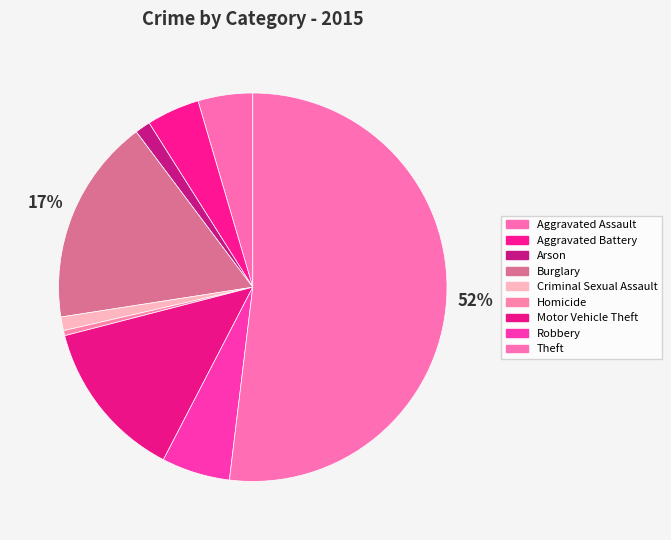

How many segments does this pie chart have?

9